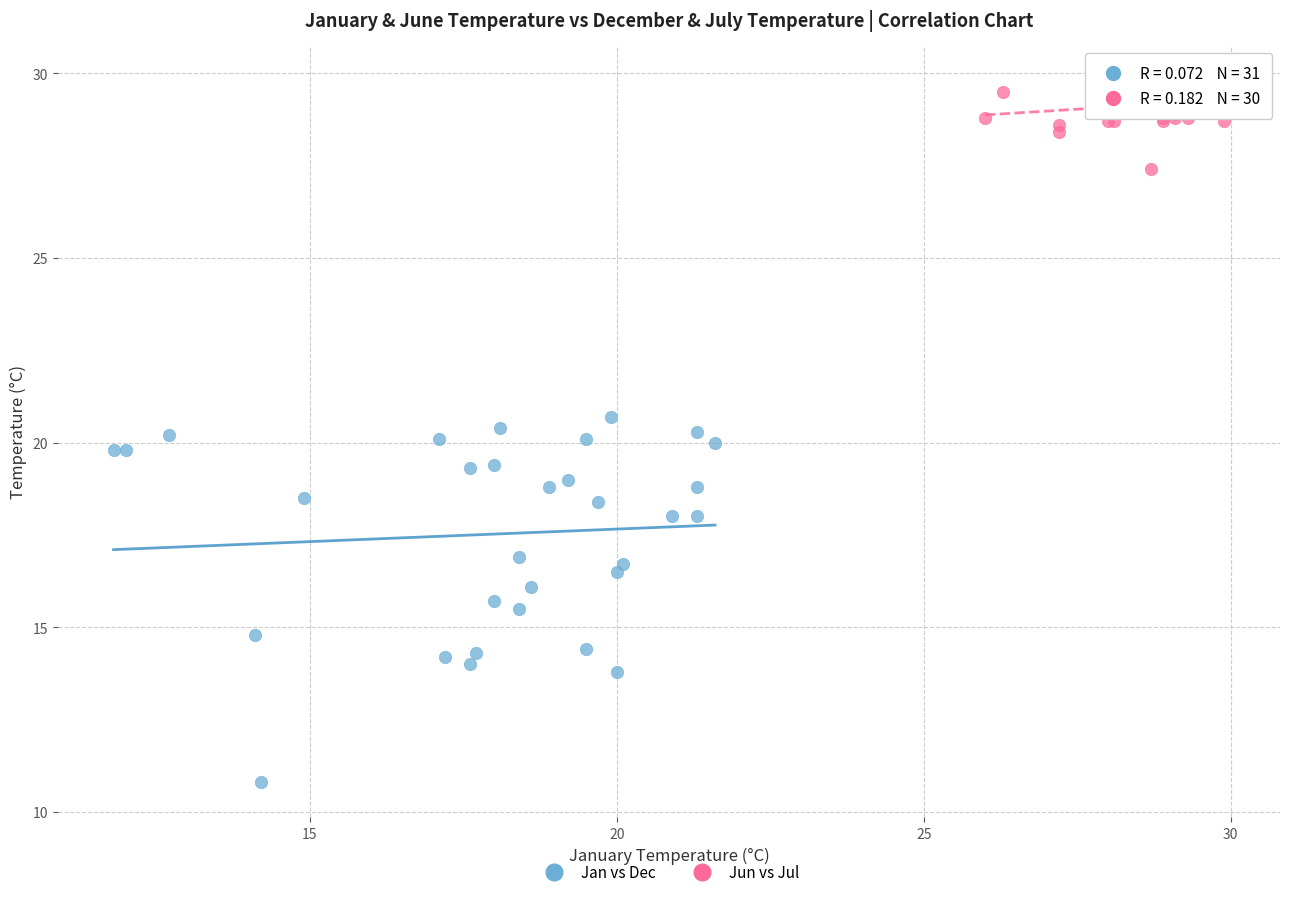

Which series has the widest spread of Y values?

Jan vs Dec